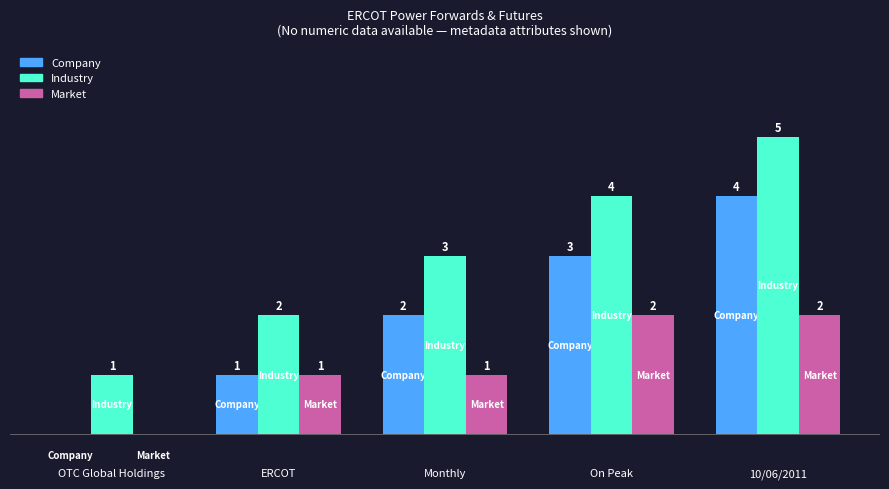

Which series has the largest total across all categories?

Industry